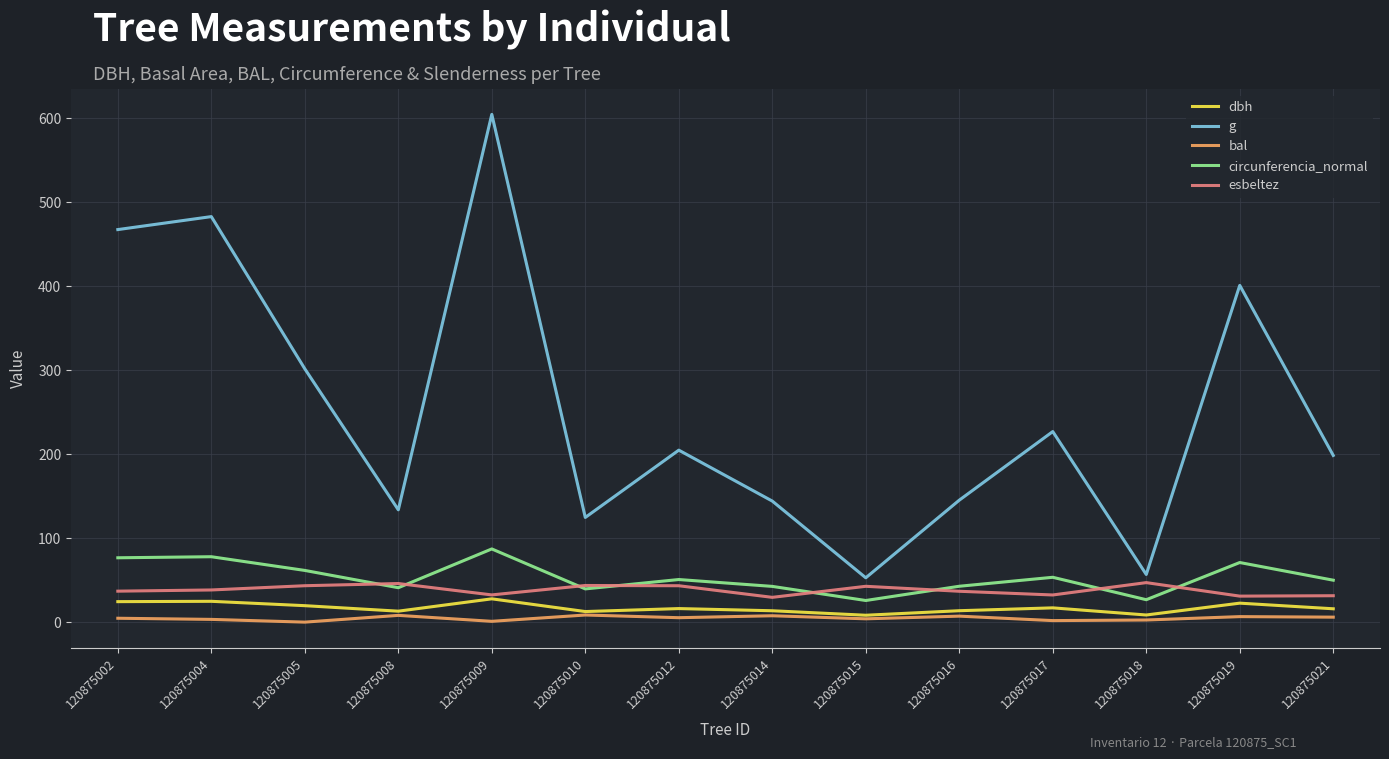

Which series changed the most between 120875016 and 120875018?

g